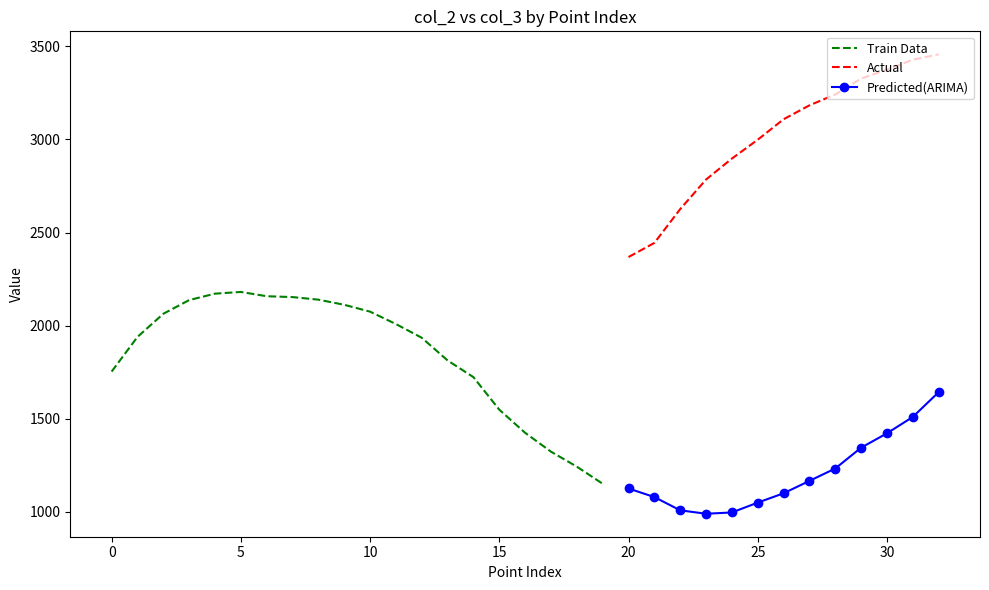

The value of col_3 at Pt-1 is 4582.6. True or false?

False